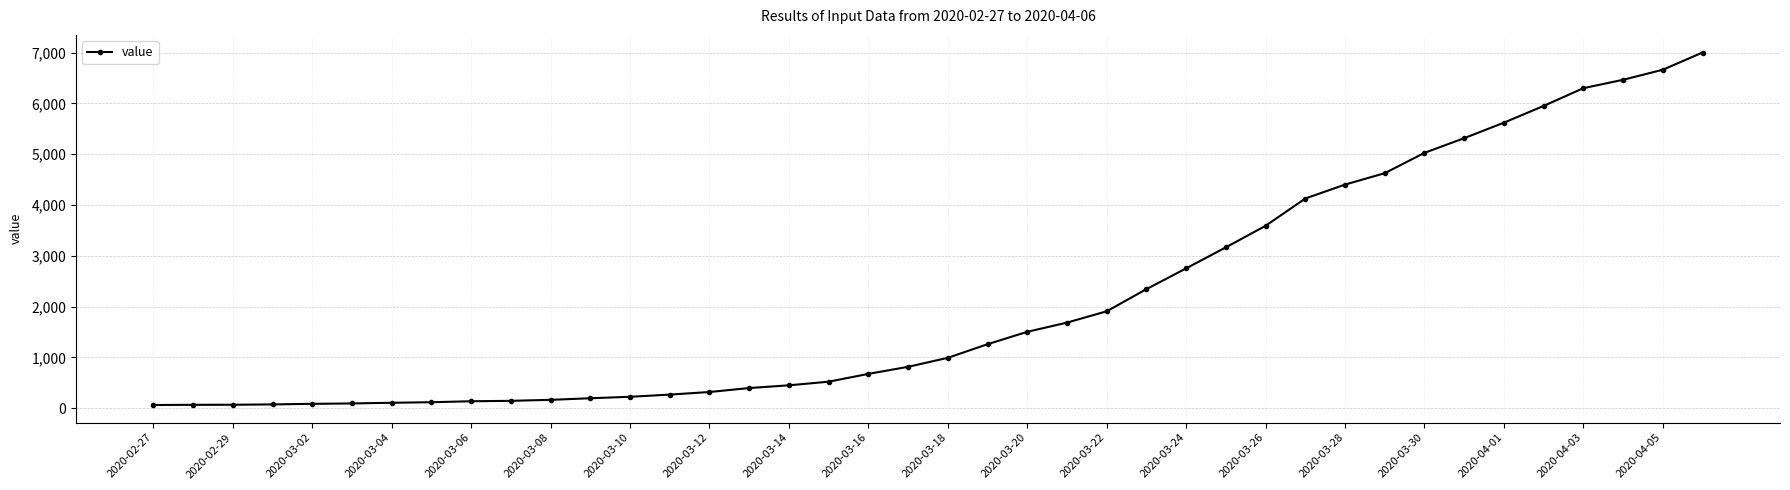

What is the maximum value shown in the chart?

7003